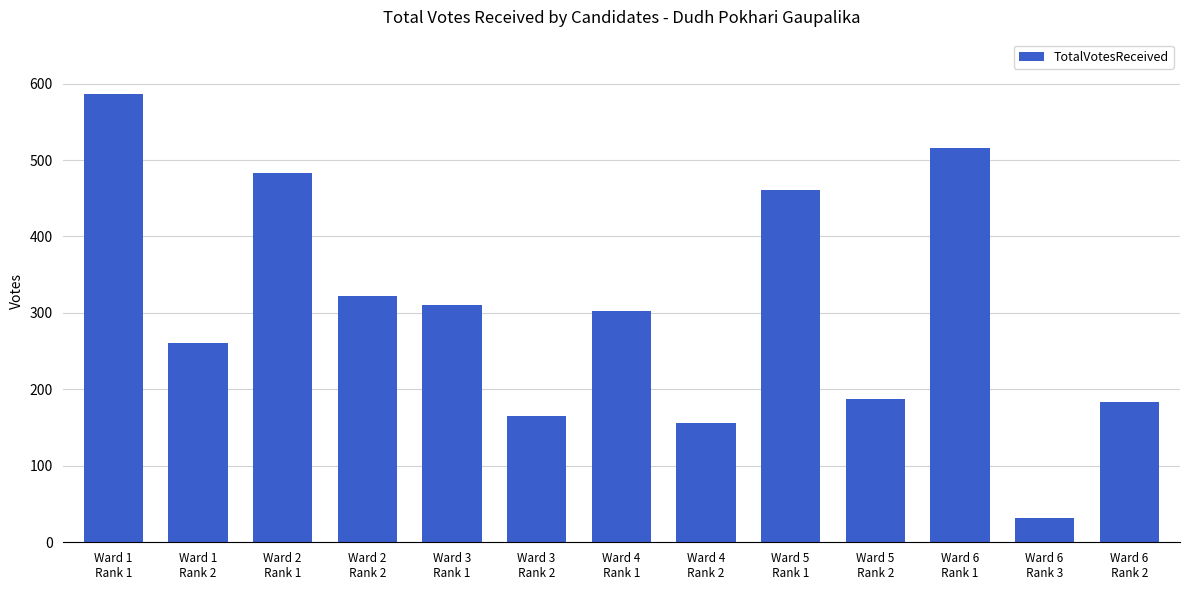

What is the sum of the values at Ward 1
Rank 1 and Ward 6
Rank 1?

1103